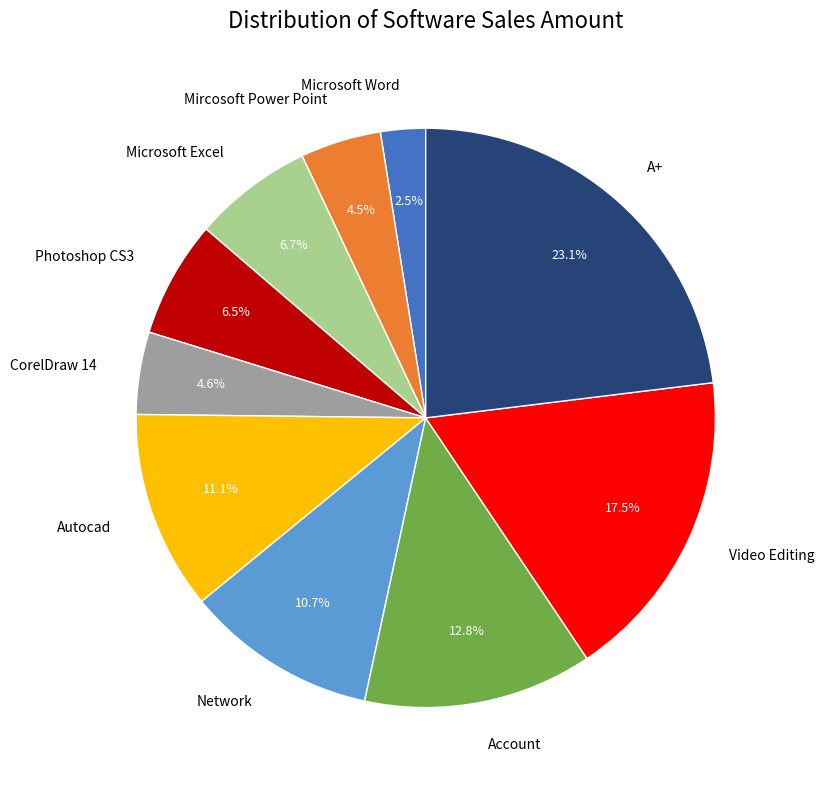

Which has a higher value, CorelDraw 14 or Video Editing?

Video Editing